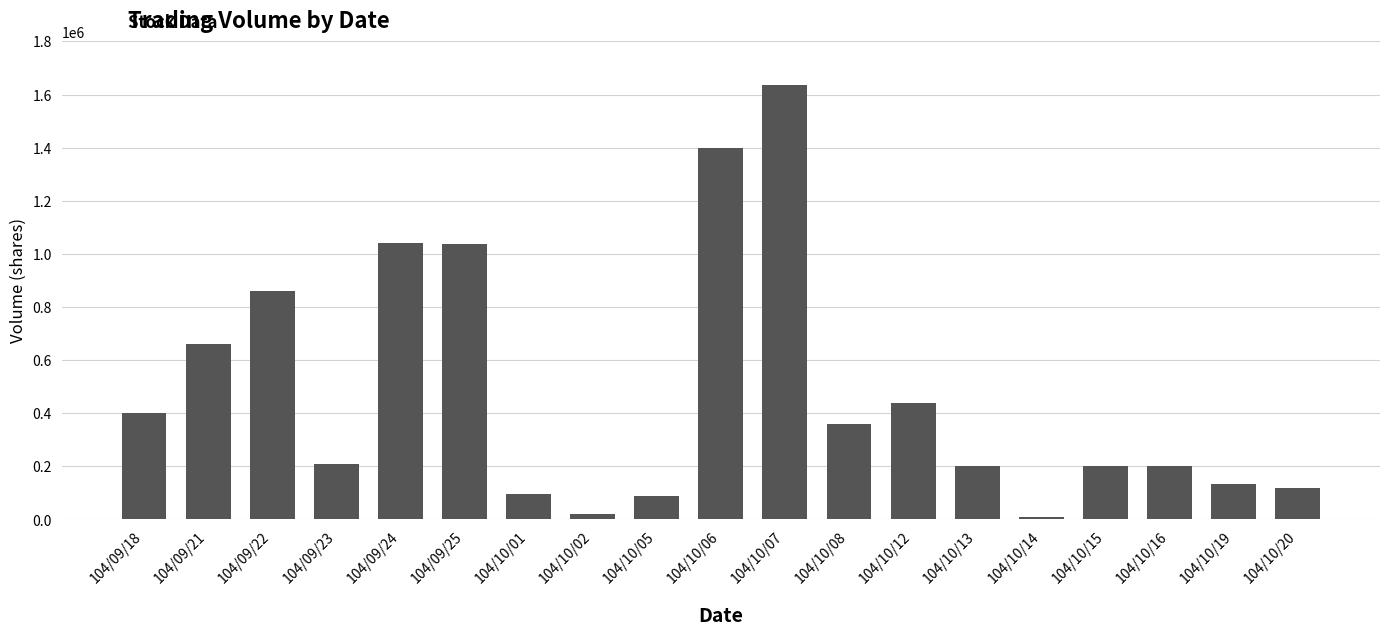

How many bars are there in total?

19